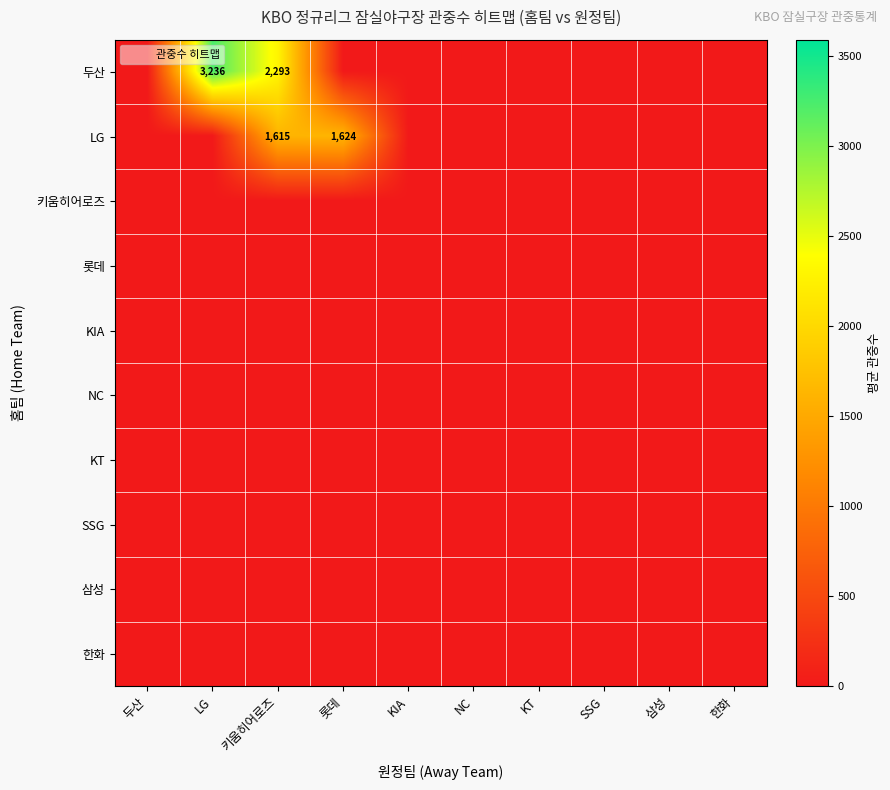

Rank the categories by KIA value from highest to lowest.

두산, LG, 키움히어로즈, 롯데, KIA, NC, KT, SSG, 삼성, 한화